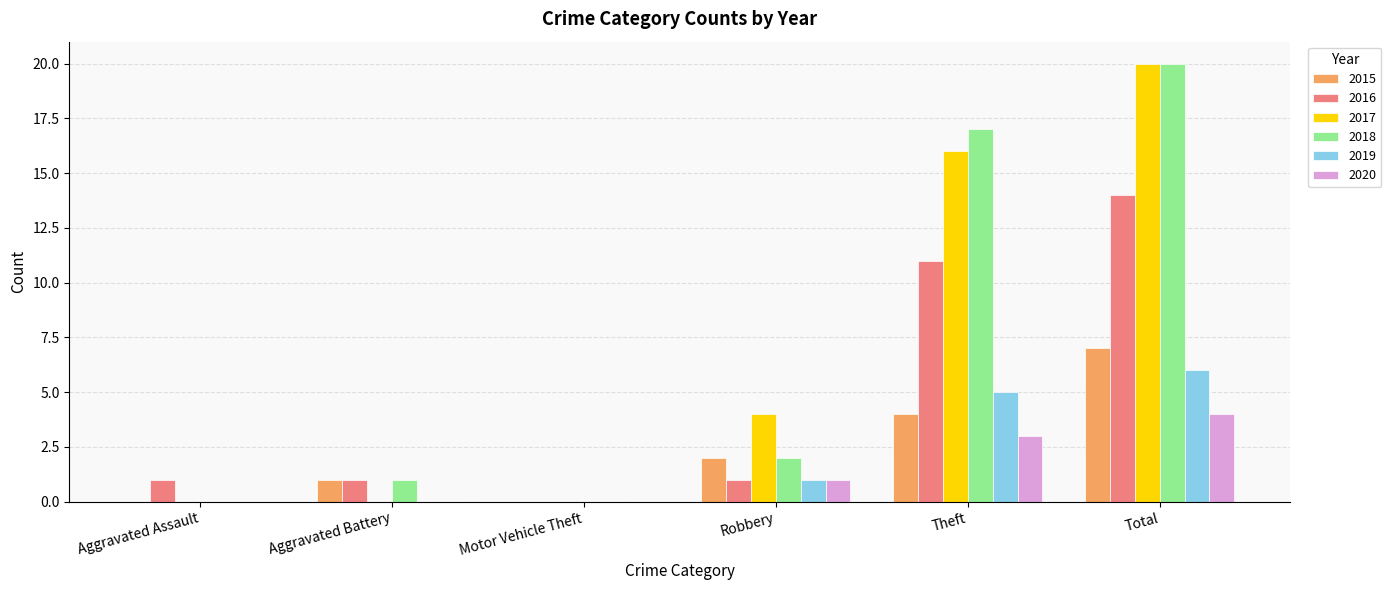

What are all the series names shown in the legend?

2015, 2016, 2017, 2018, 2019, 2020